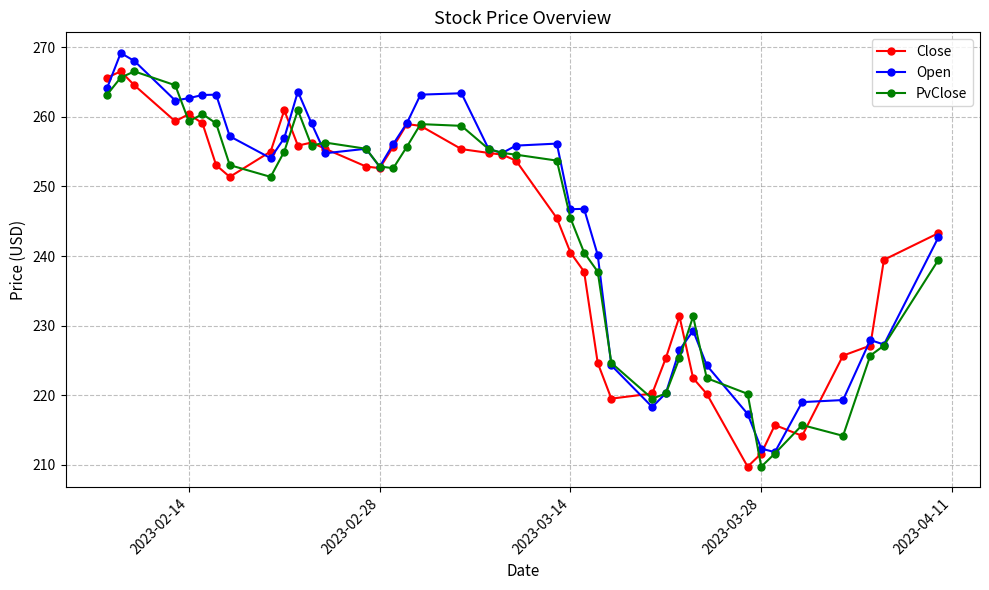

At how many categories does at least one series exceed 248?

23